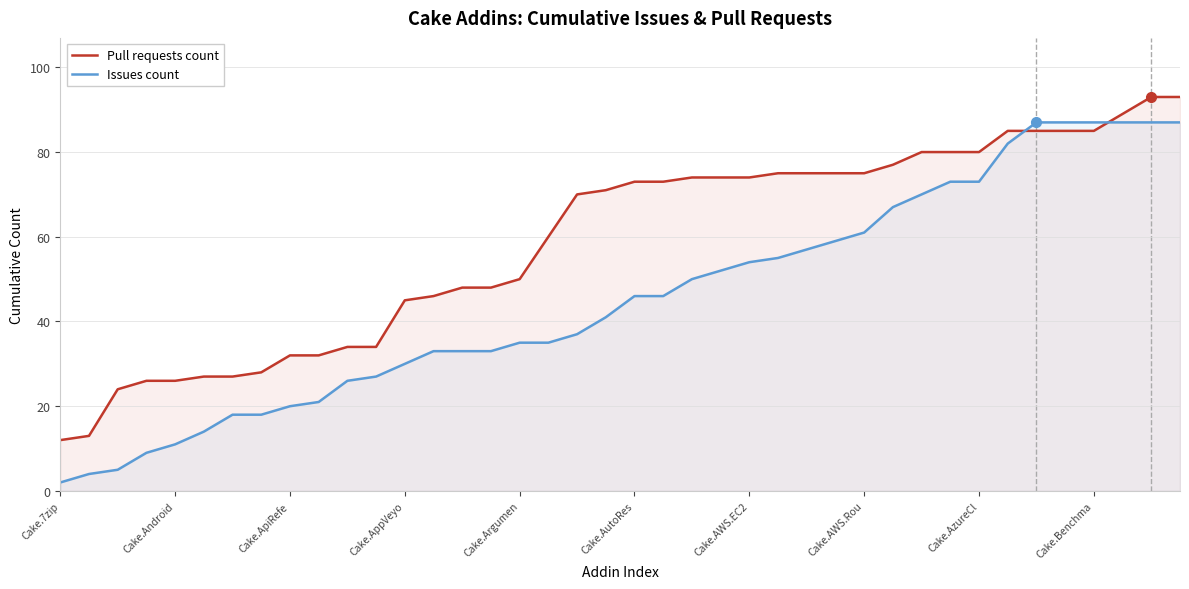

What is the total value across all series at 34?

172